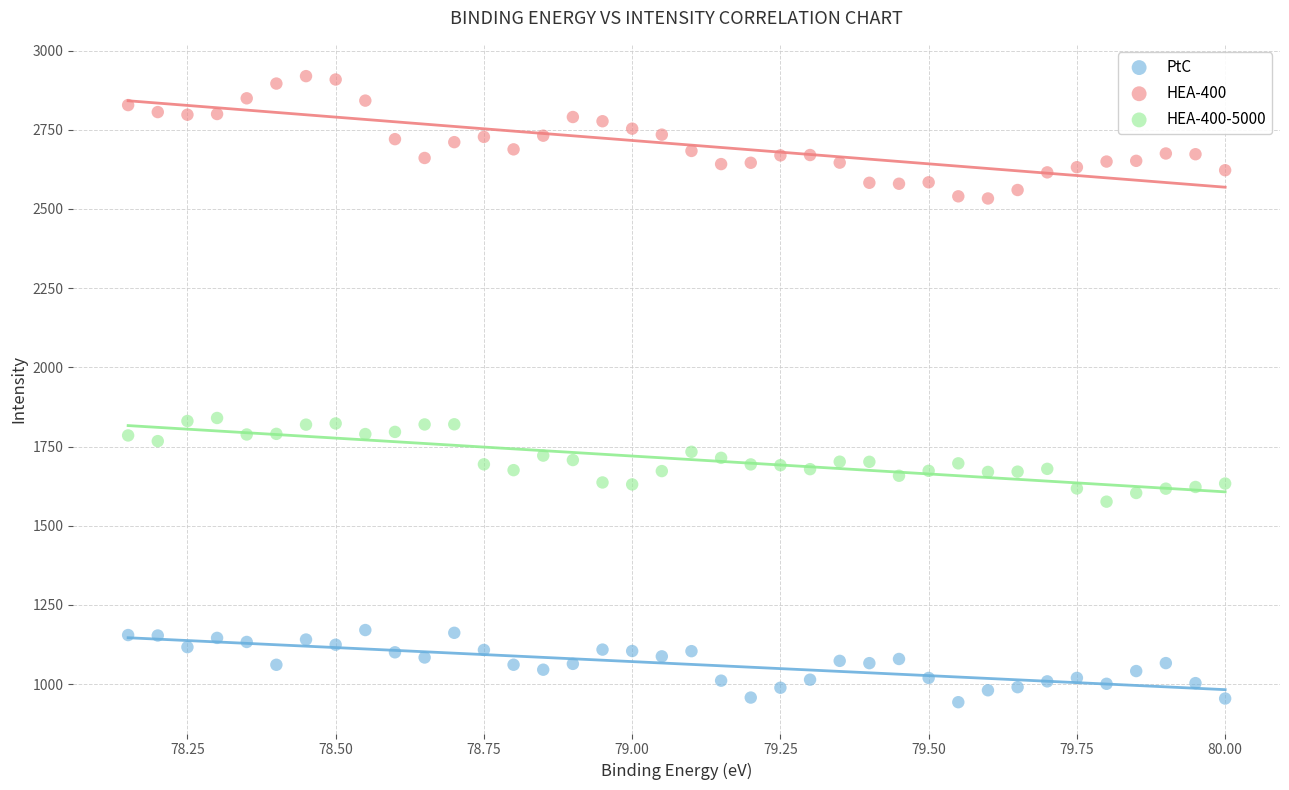

Which series has the largest Y range (max minus min)?

HEA-400